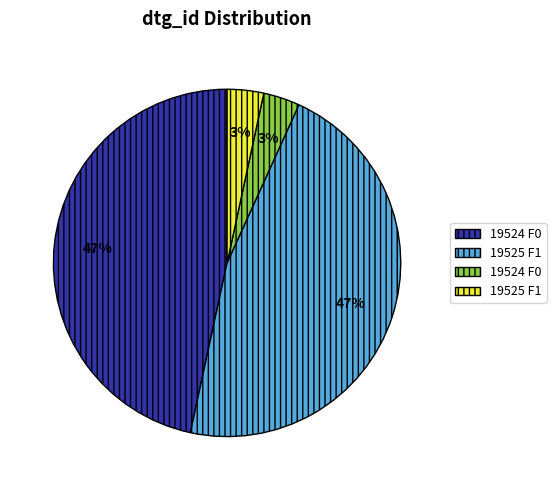

Count the number of slices in the pie.

4